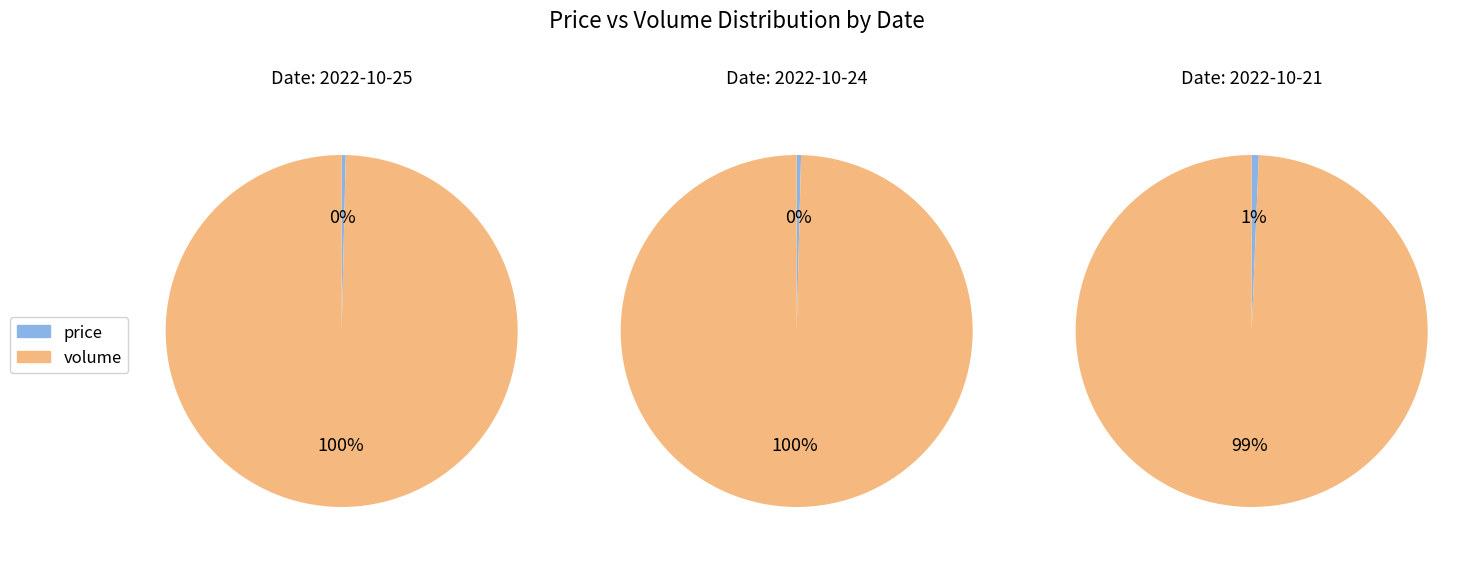

How many slices are in this pie chart?

2